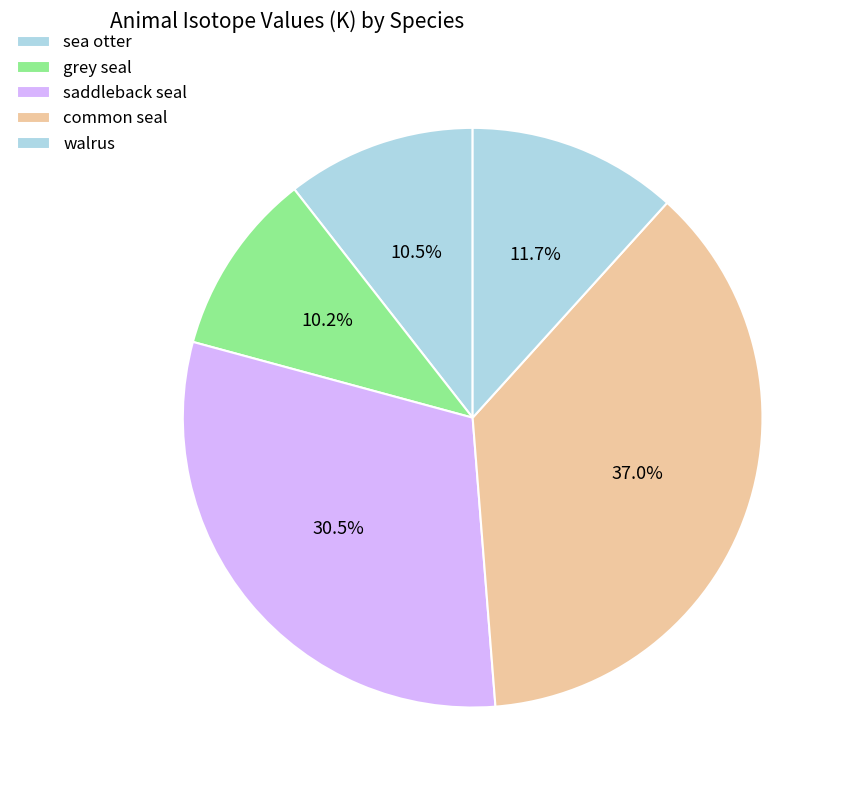

What percentage is the grey seal slice, to the nearest percent?

10%